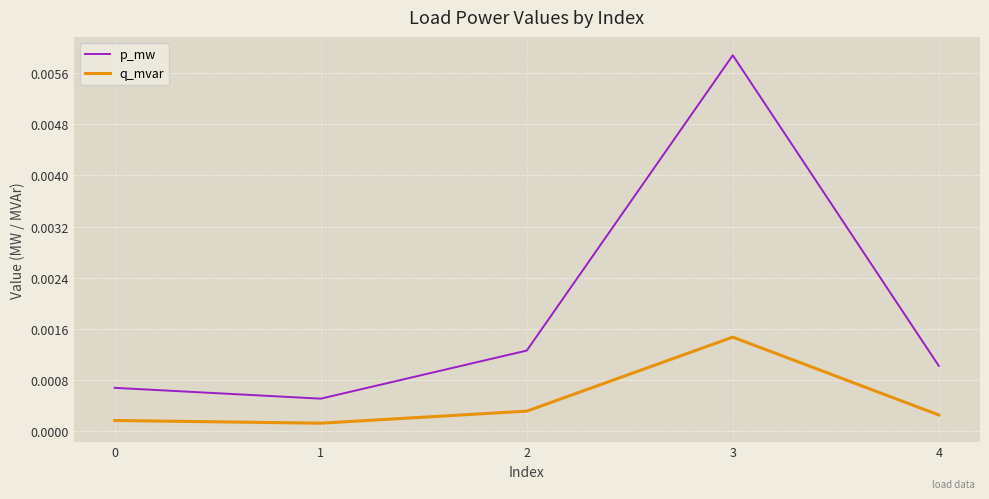

List the series in order of their peak value, highest first.

p_mw, q_mvar